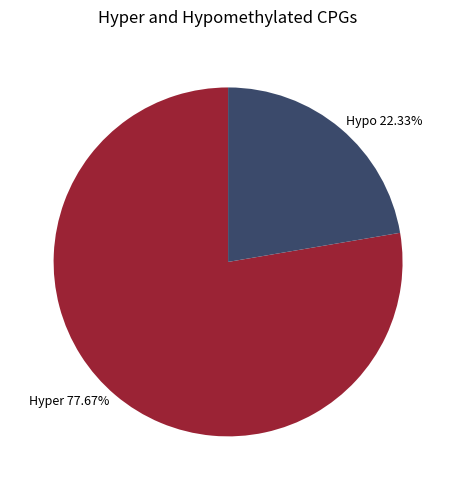

Rank the categories by value from lowest to highest.

Hypo 22.33%, Hyper 77.67%